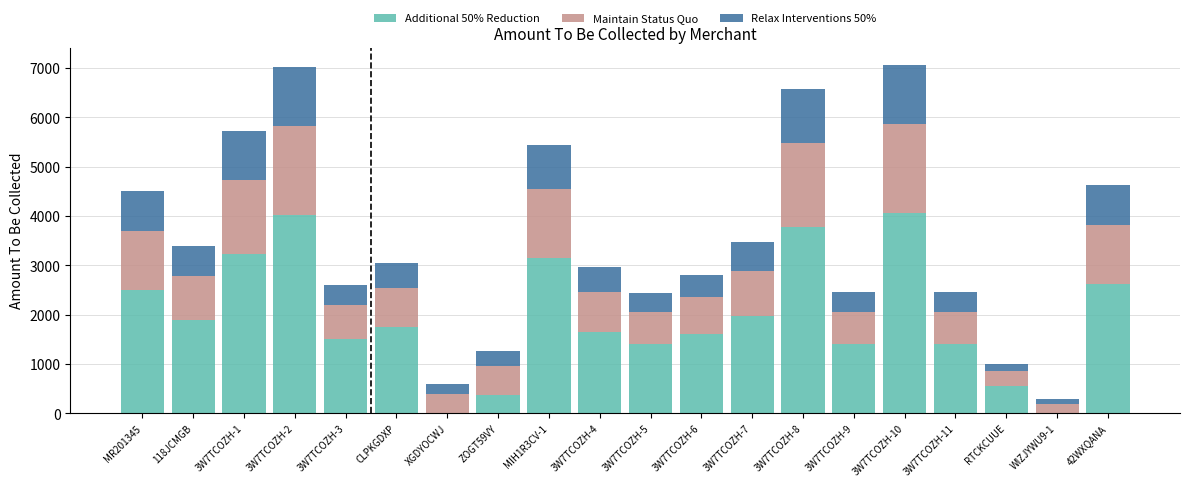

Are the bars grouped side by side (vs. stacked)?

No